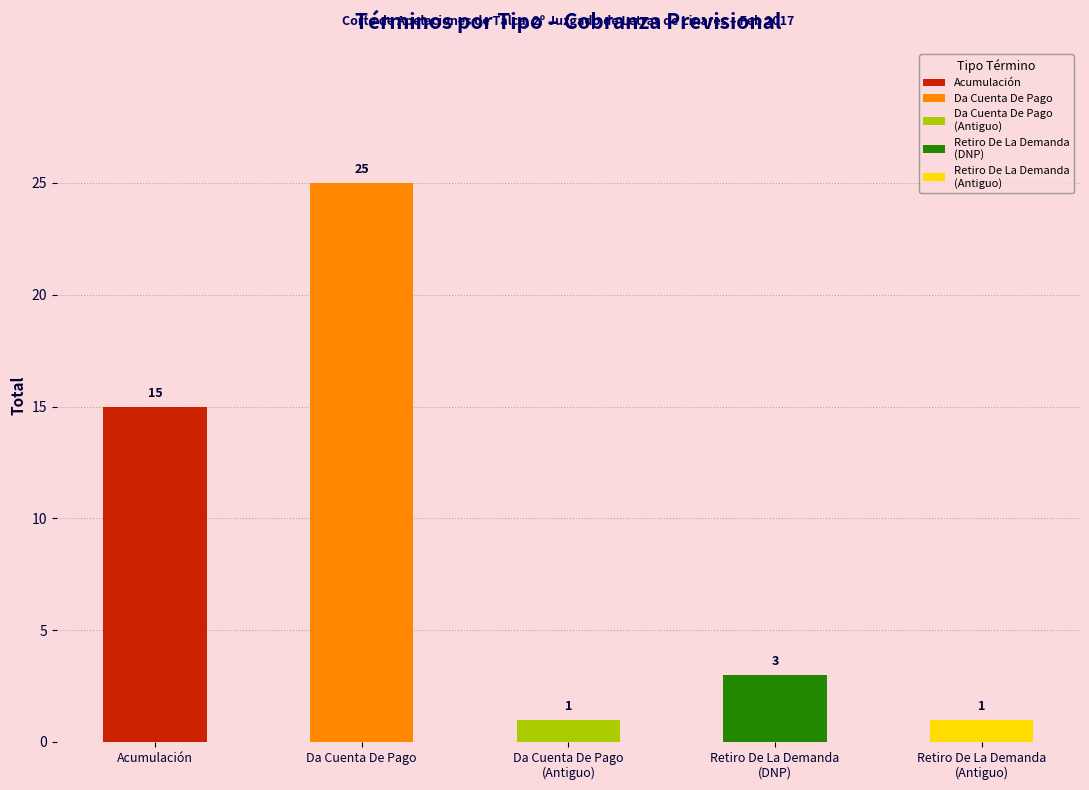

At which label does the data first exceed 3?

Acumulación